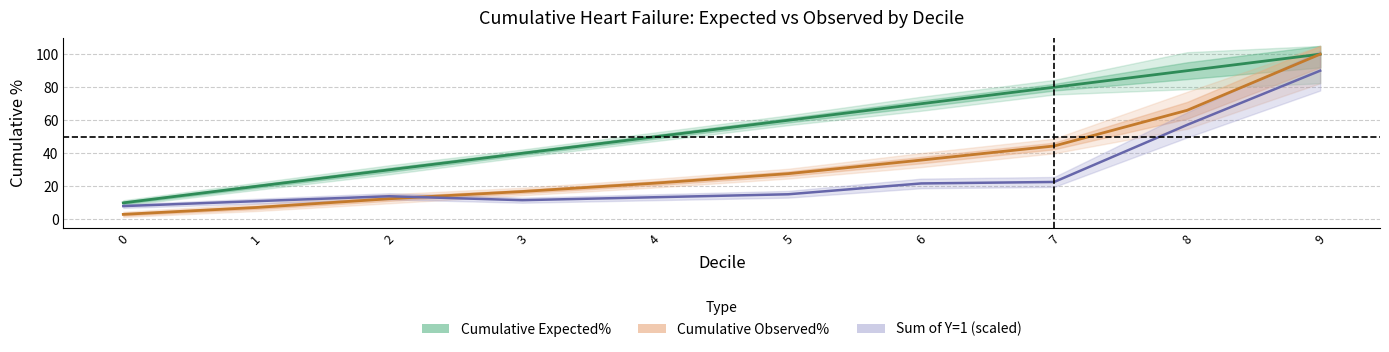

Is this an area chart (filled region under the line)?

No